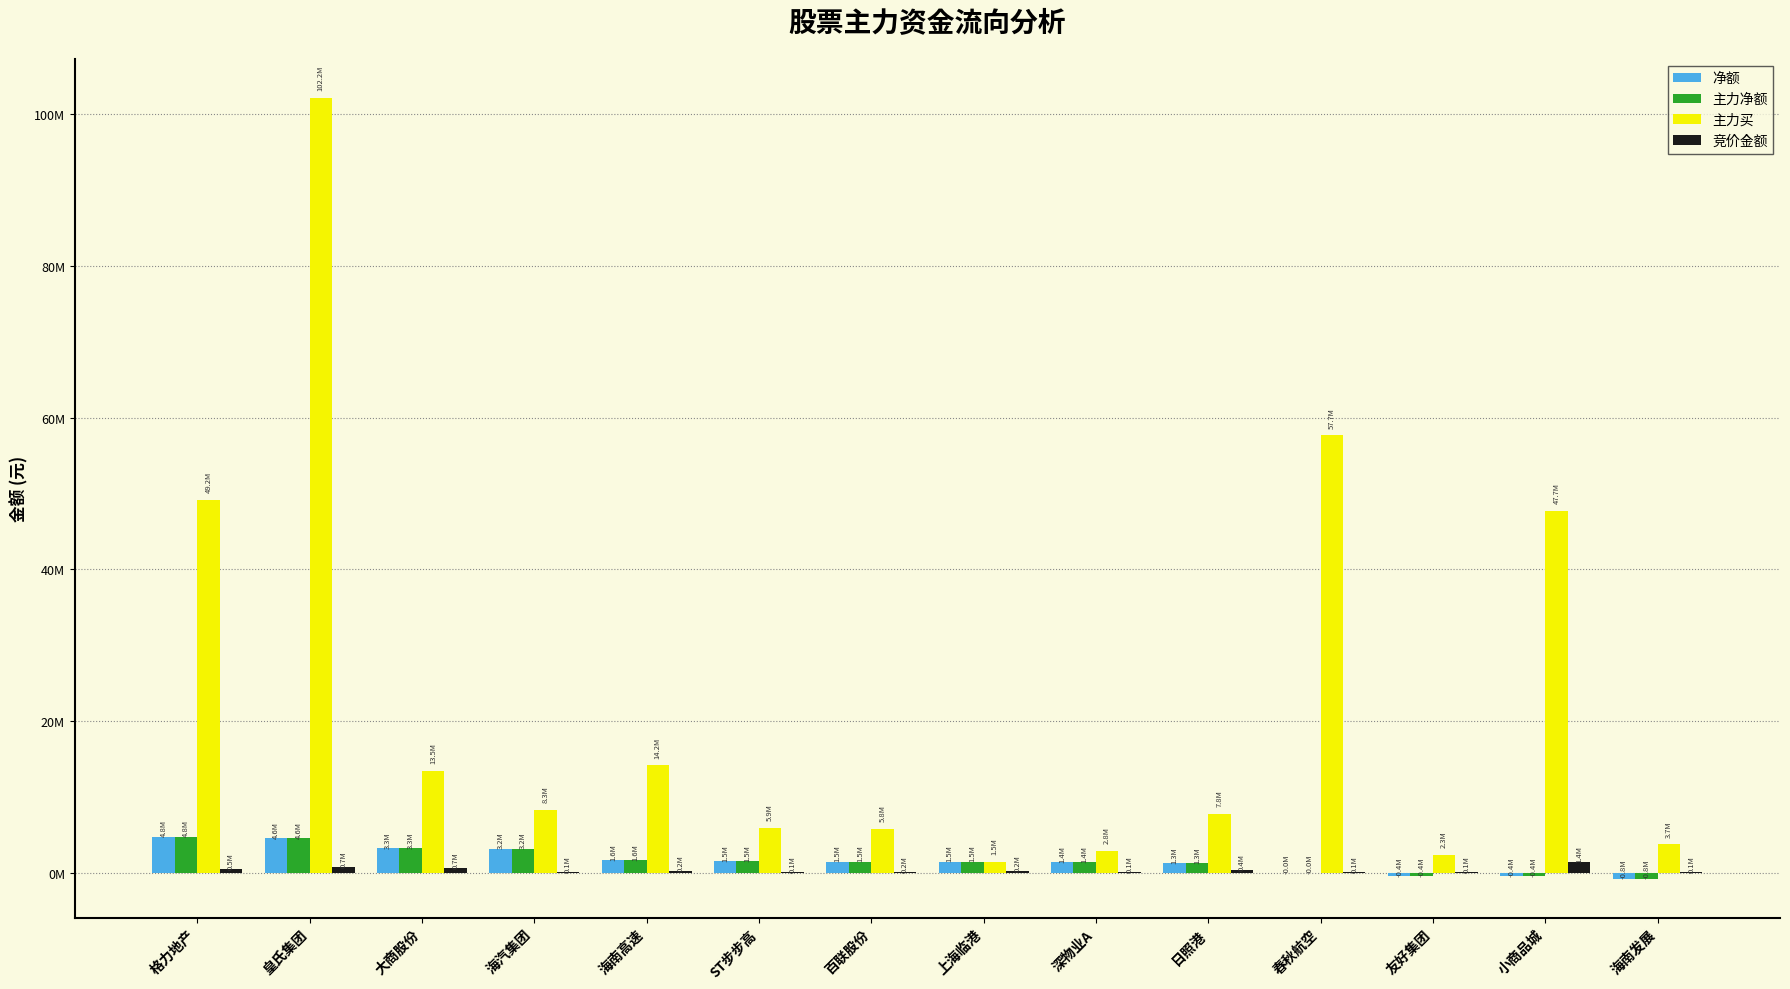

Are the bars grouped side by side (vs. stacked)?

Yes